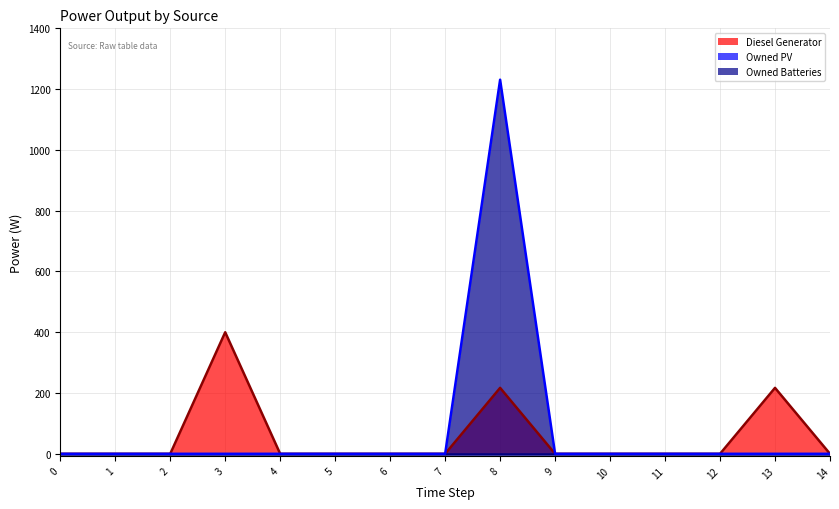

True or false: Diesel Generator and Owned Batteries intersect in this chart.

False